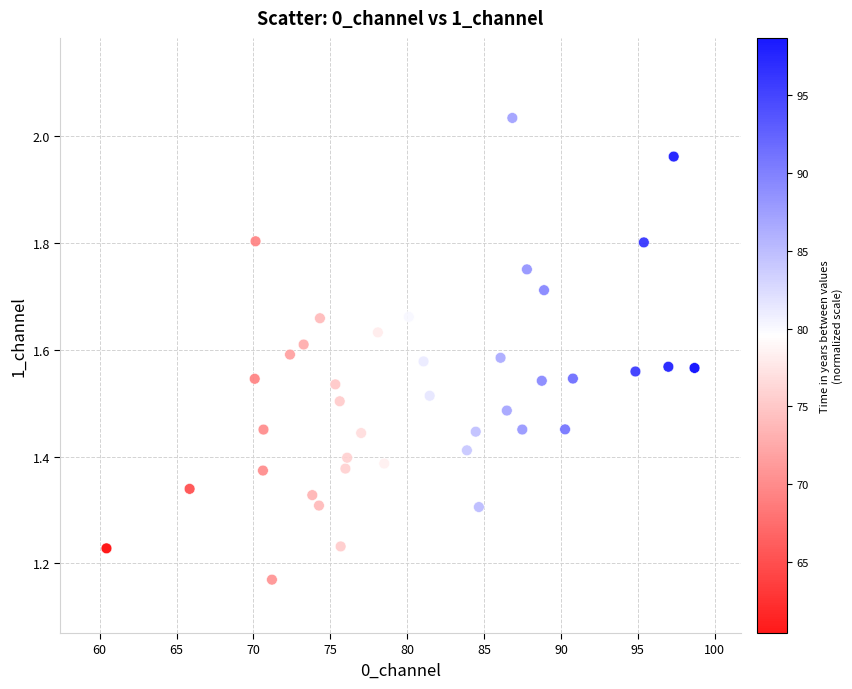

What is the range of Y values (max minus min)?

0.9